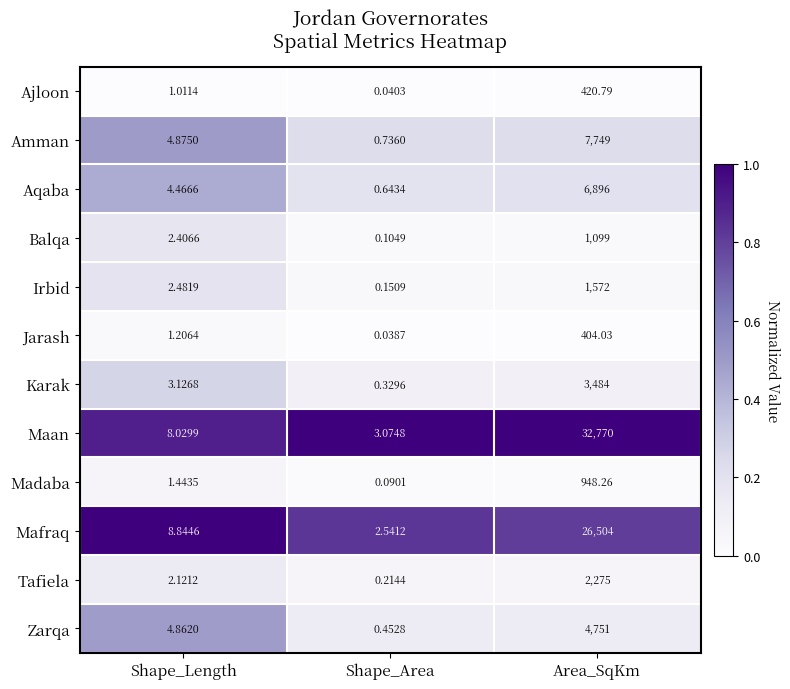

Which series has the widest spread of values?

Maan